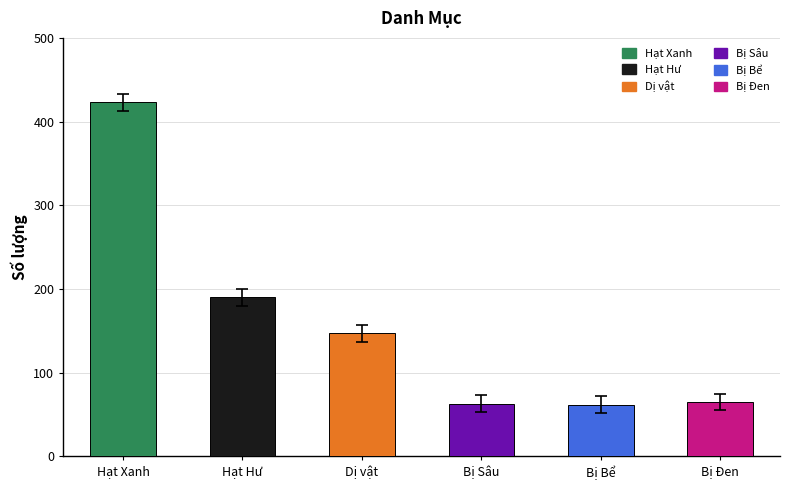

Approximately how many times larger is the value at Hạt Hư compared to Bị Bể?

3.1